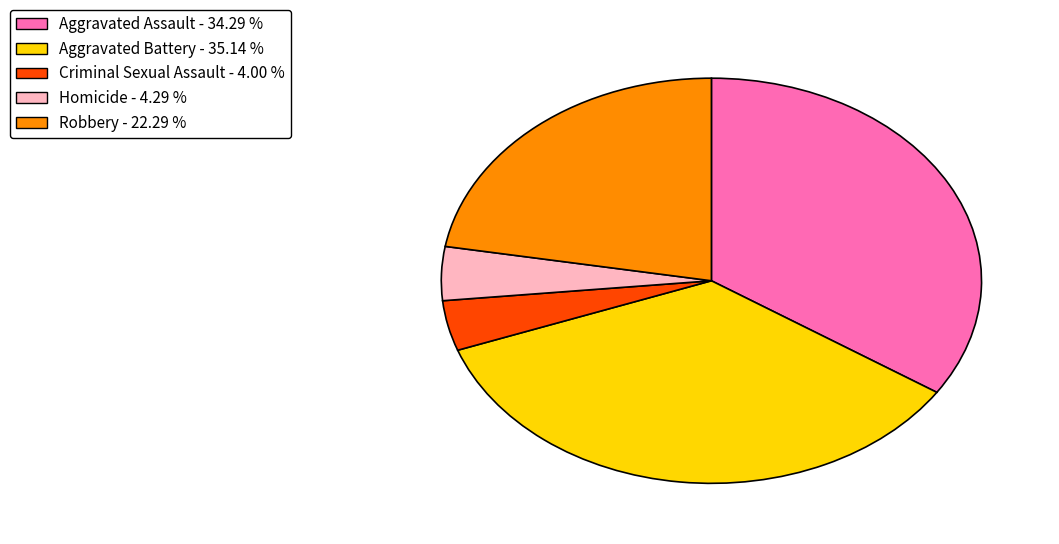

How many segments does this pie chart have?

5